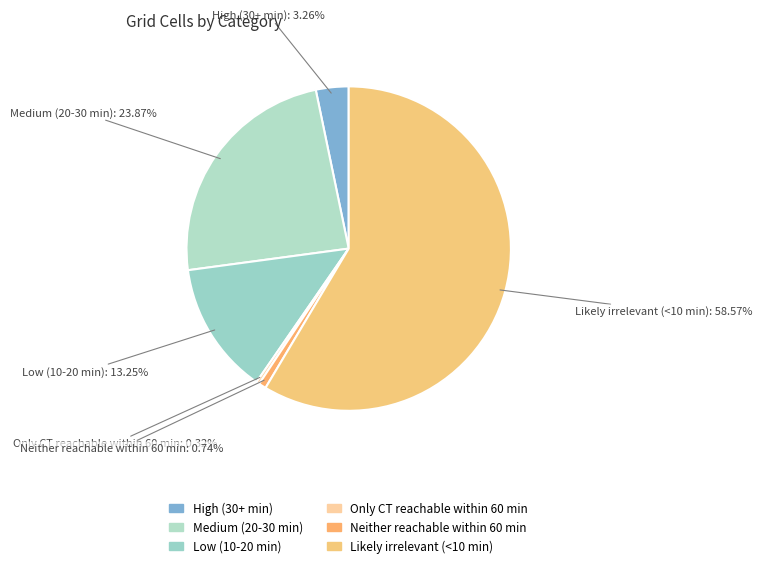

Which slice is the smallest?

Only CT reachable within 60 min